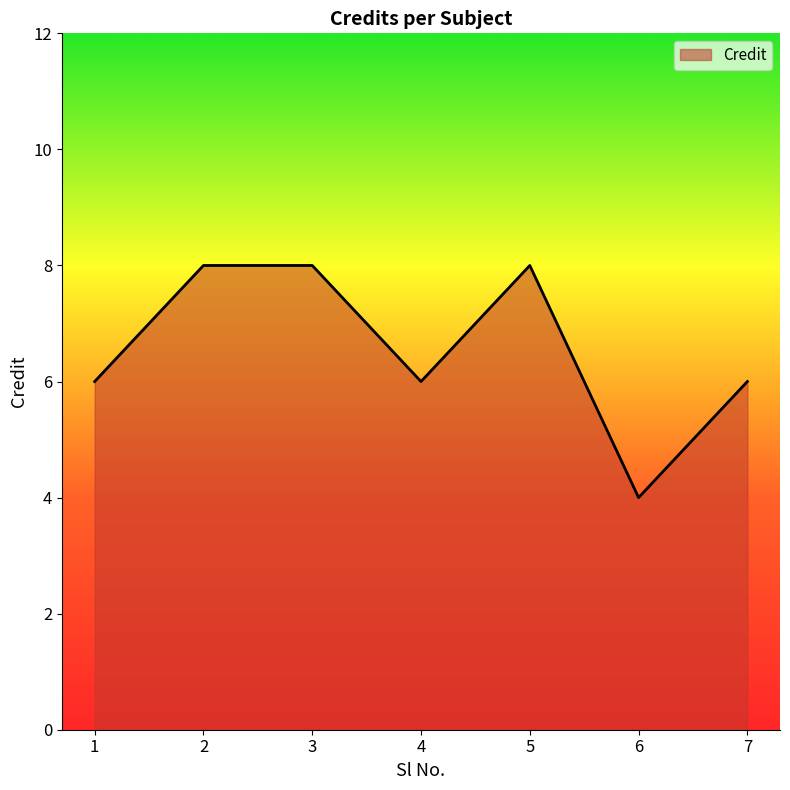

What is the difference between the maximum and minimum values?

4